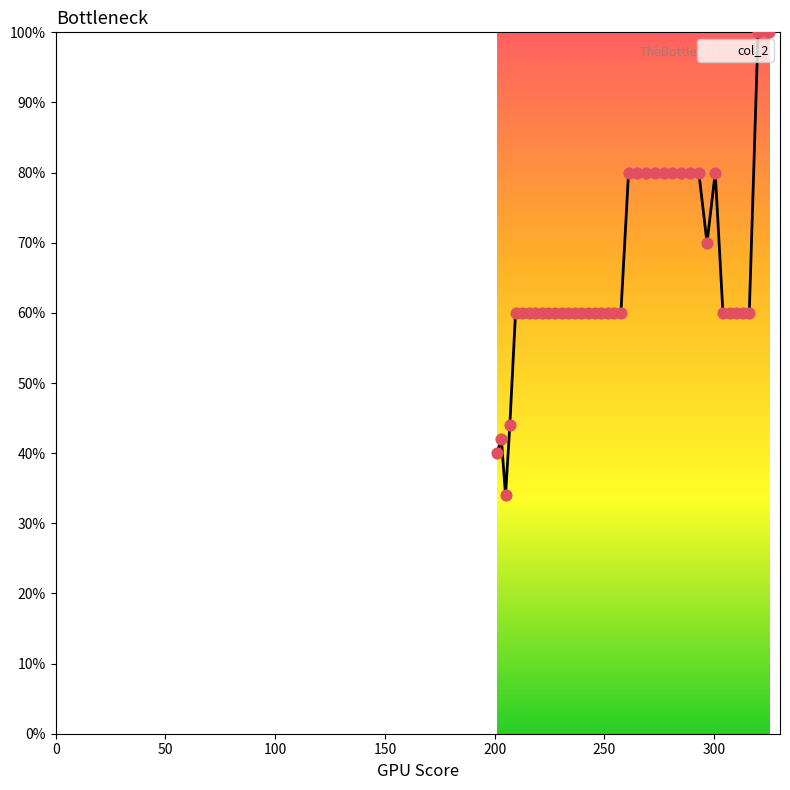

What is the smallest value displayed?

34.0